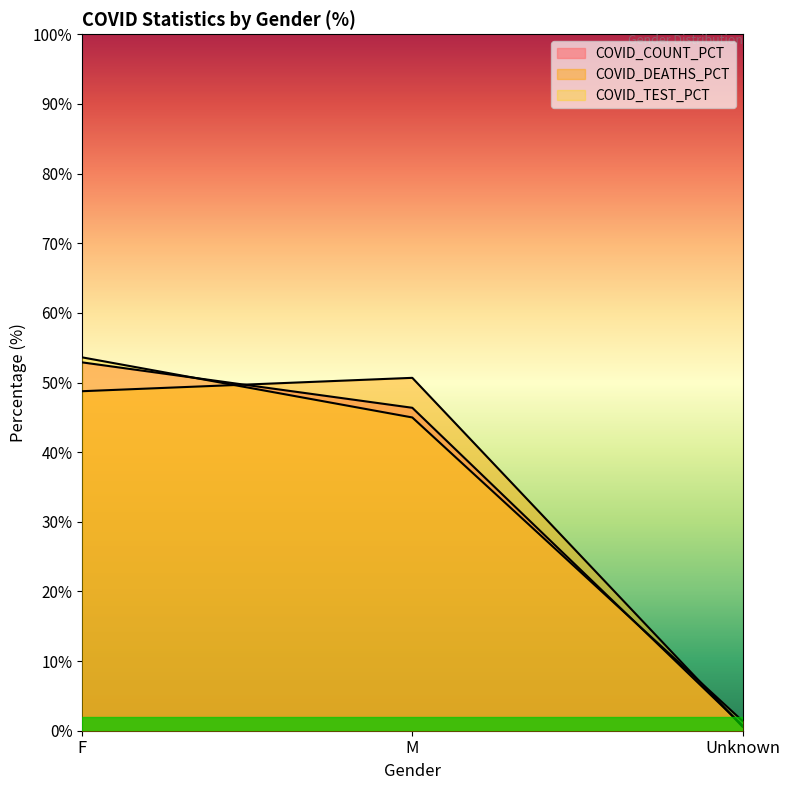

Where is COVID_DEATHS_PCT nearest to the value 25?

F